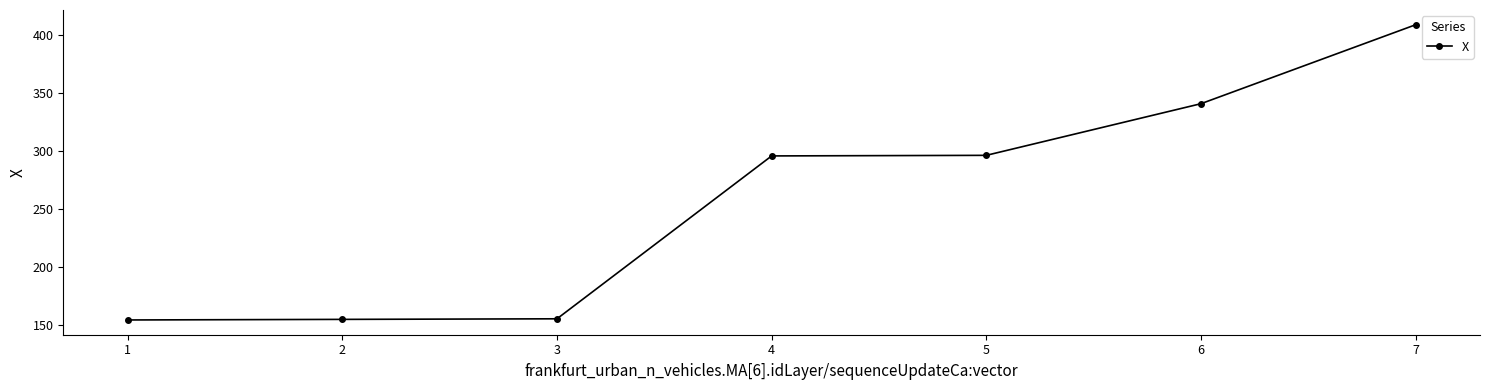

What is the value of the 1st point from the left?

154.5